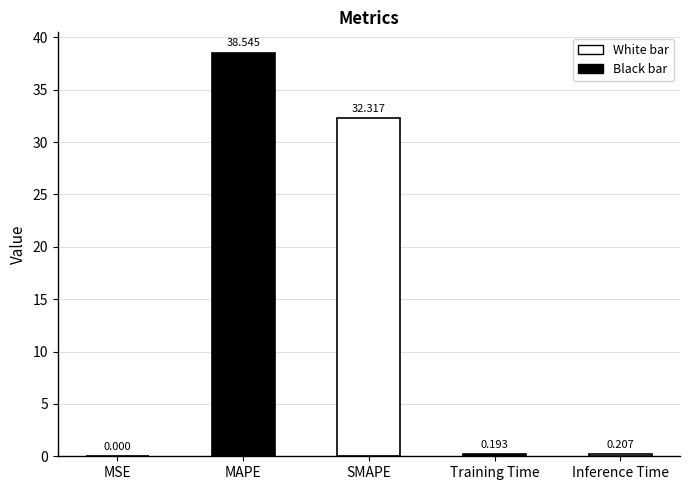

What is the maximum value shown in the chart?

38.5